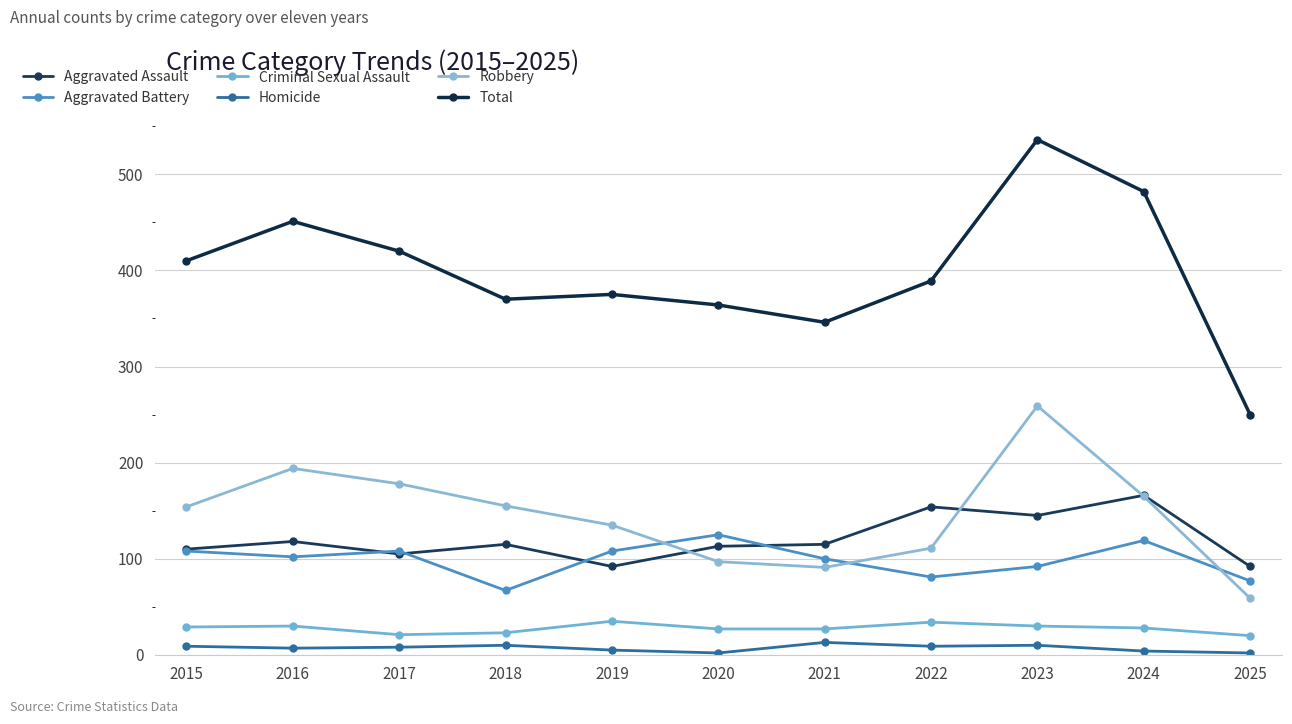

The value of Aggravated Battery at 2023 is 125. True or false?

False